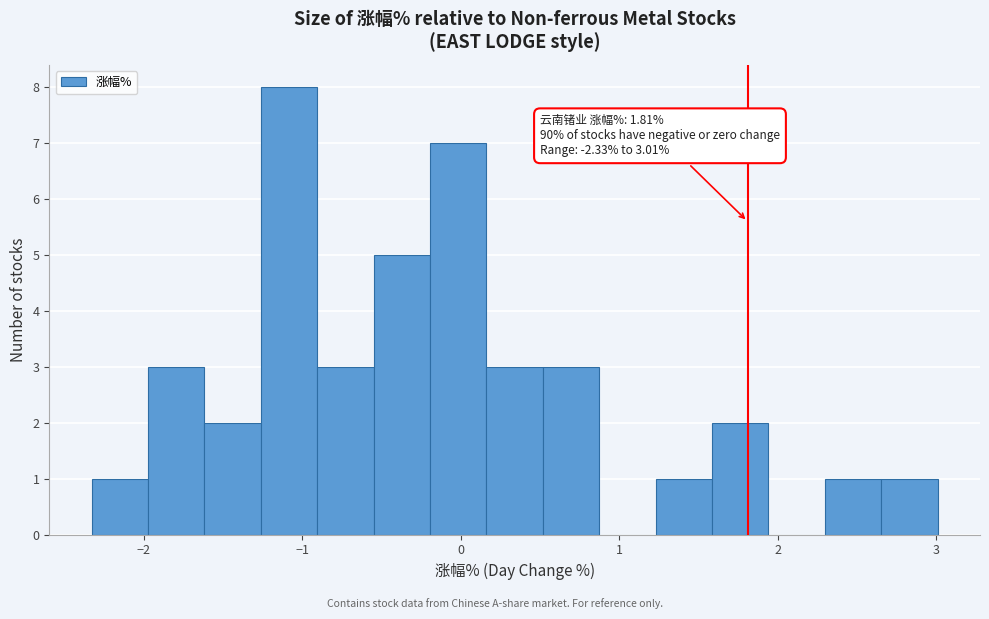

Read against the x-axis, roughly where is the centre of the tallest bar?

-1.1